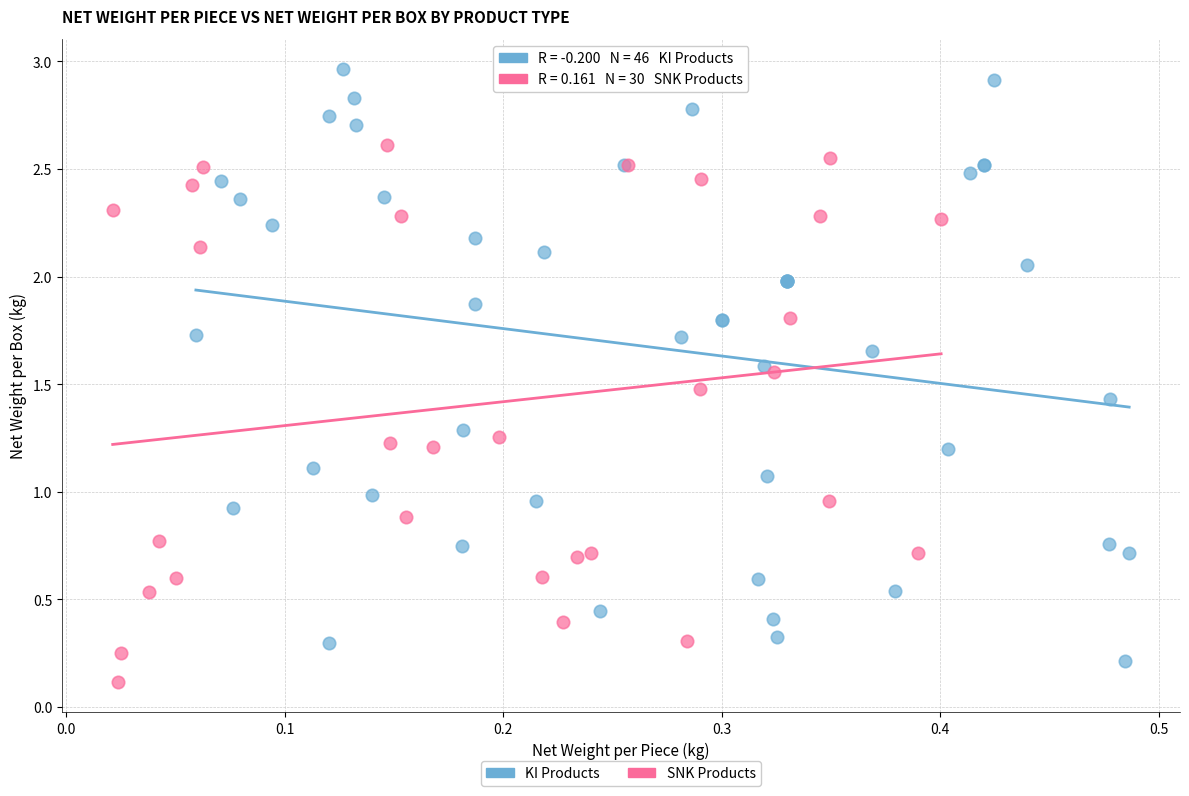

Which series has the widest spread of Y values?

KI Products